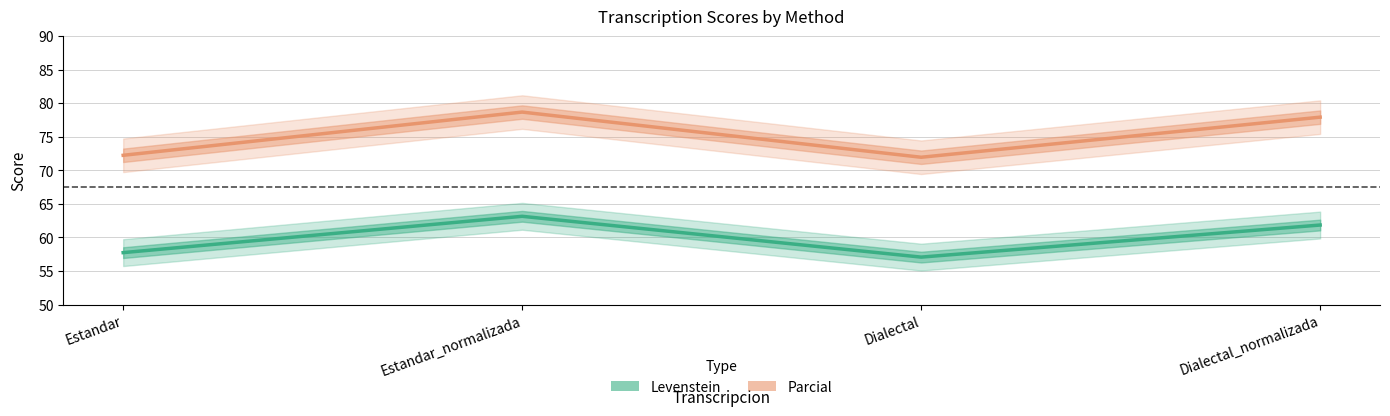

Between Dialectal_normalizada and Dialectal, which is larger?

Dialectal_normalizada